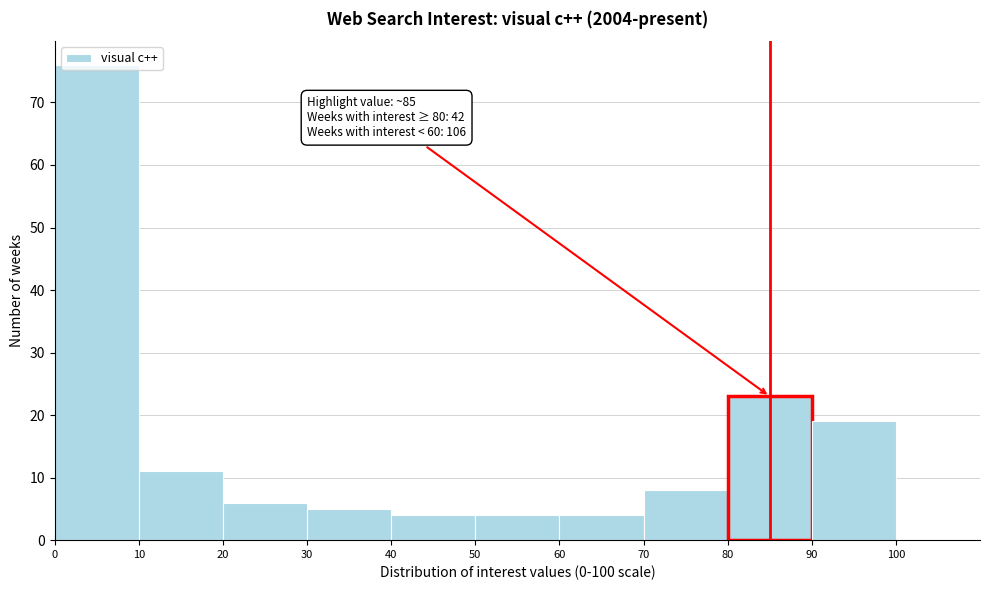

Over which range of the x-axis is the bar tallest?

0 to 10